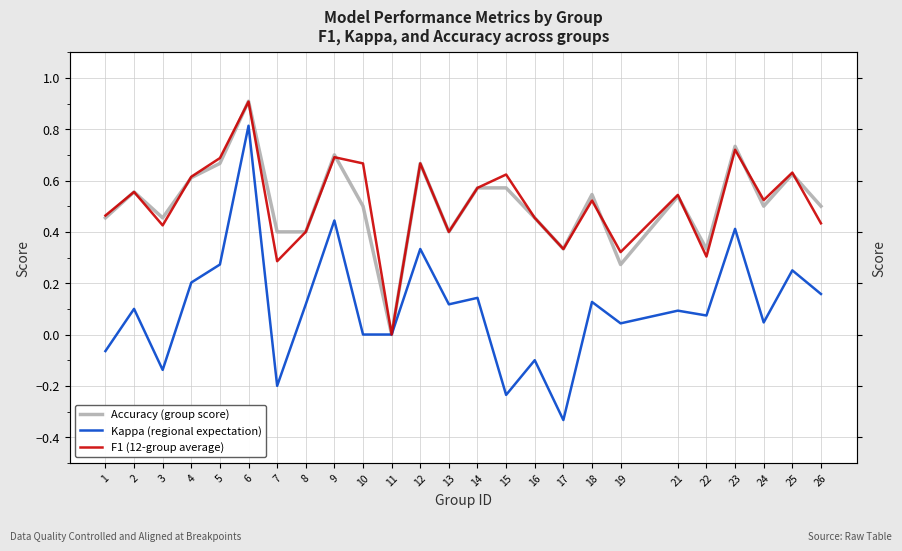

Reading left to right, transcribe all the data shown in this chart.

Accuracy (group score): 0.5	0.6	0.5	0.6	0.7	0.9	0.4	0.4	0.7	0.5	0.0	0.7	0.4	0.6	0.6	0.5	0.3	0.5	0.3	0.5	0.3	0.7	0.5	0.6	0.5
Kappa (regional expectation): -0.1	0.1	-0.1	0.2	0.3	0.8	-0.2	0.1	0.4	0.0	0.0	0.3	0.1	0.1	-0.2	-0.1	-0.3	0.1	0.0	0.1	0.1	0.4	0.0	0.2	0.2
F1 (12-group average): 0.5	0.6	0.4	0.6	0.7	0.9	0.3	0.4	0.7	0.7	0.0	0.7	0.4	0.6	0.6	0.5	0.3	0.5	0.3	0.5	0.3	0.7	0.5	0.6	0.4